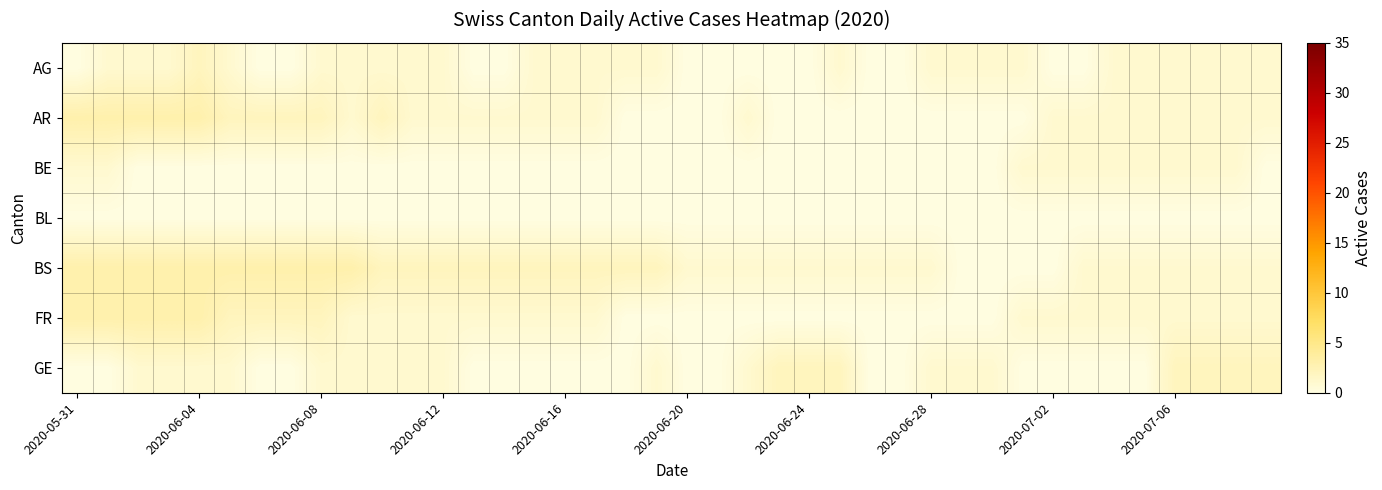

At how many categories does at least one series exceed 1?

27